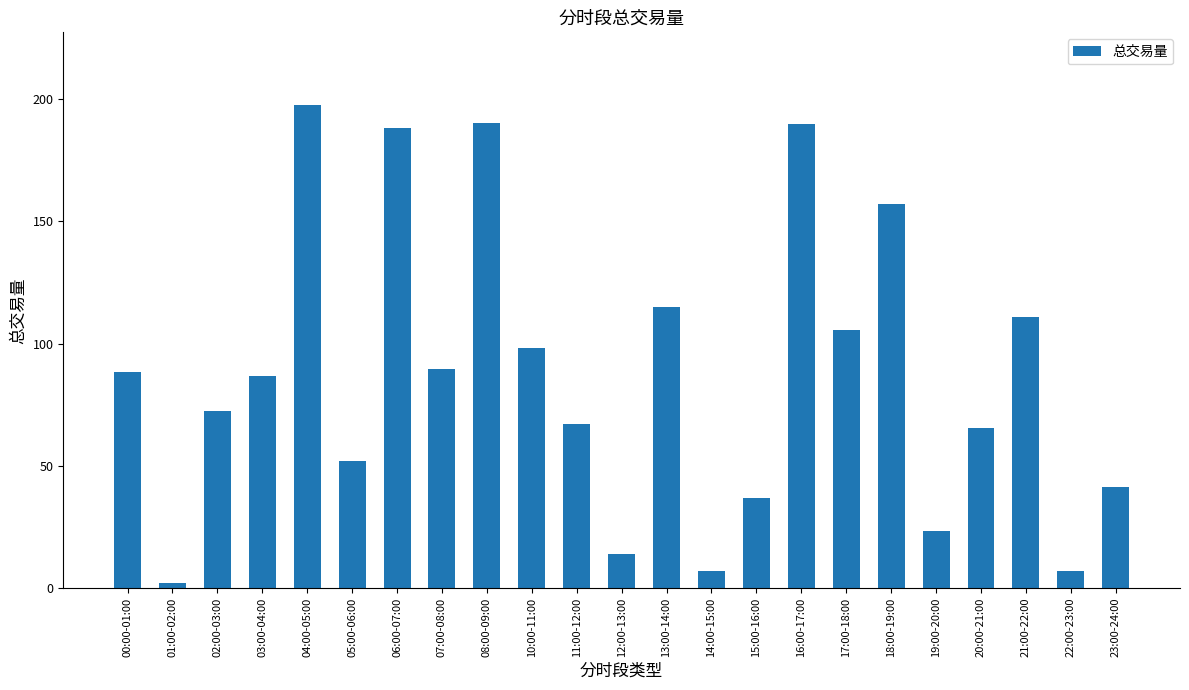

At which category does the chart reach its minimum across all series?

01:00-02:00